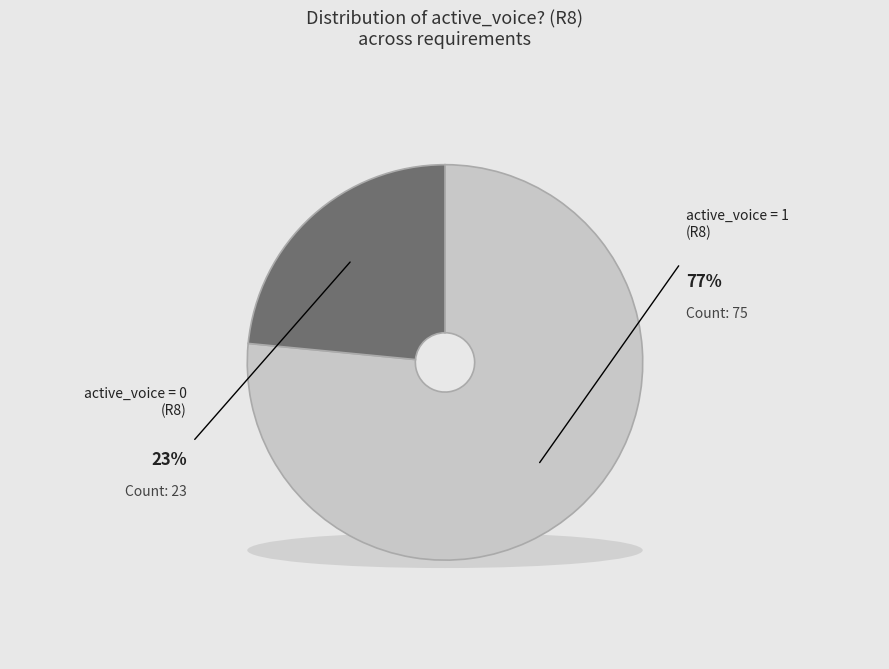

To the nearest percent, what portion does active_voice = 1 represent?

77%